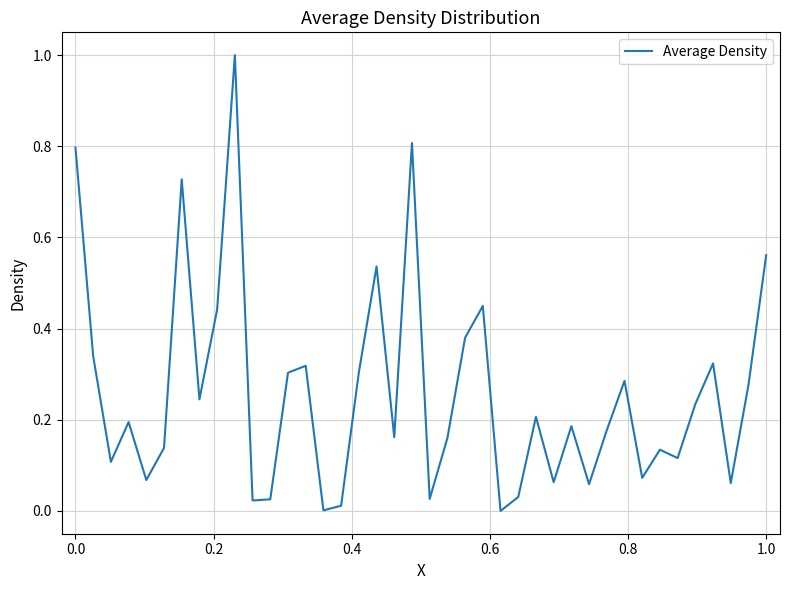

What is the maximum value shown in the chart?

1.0